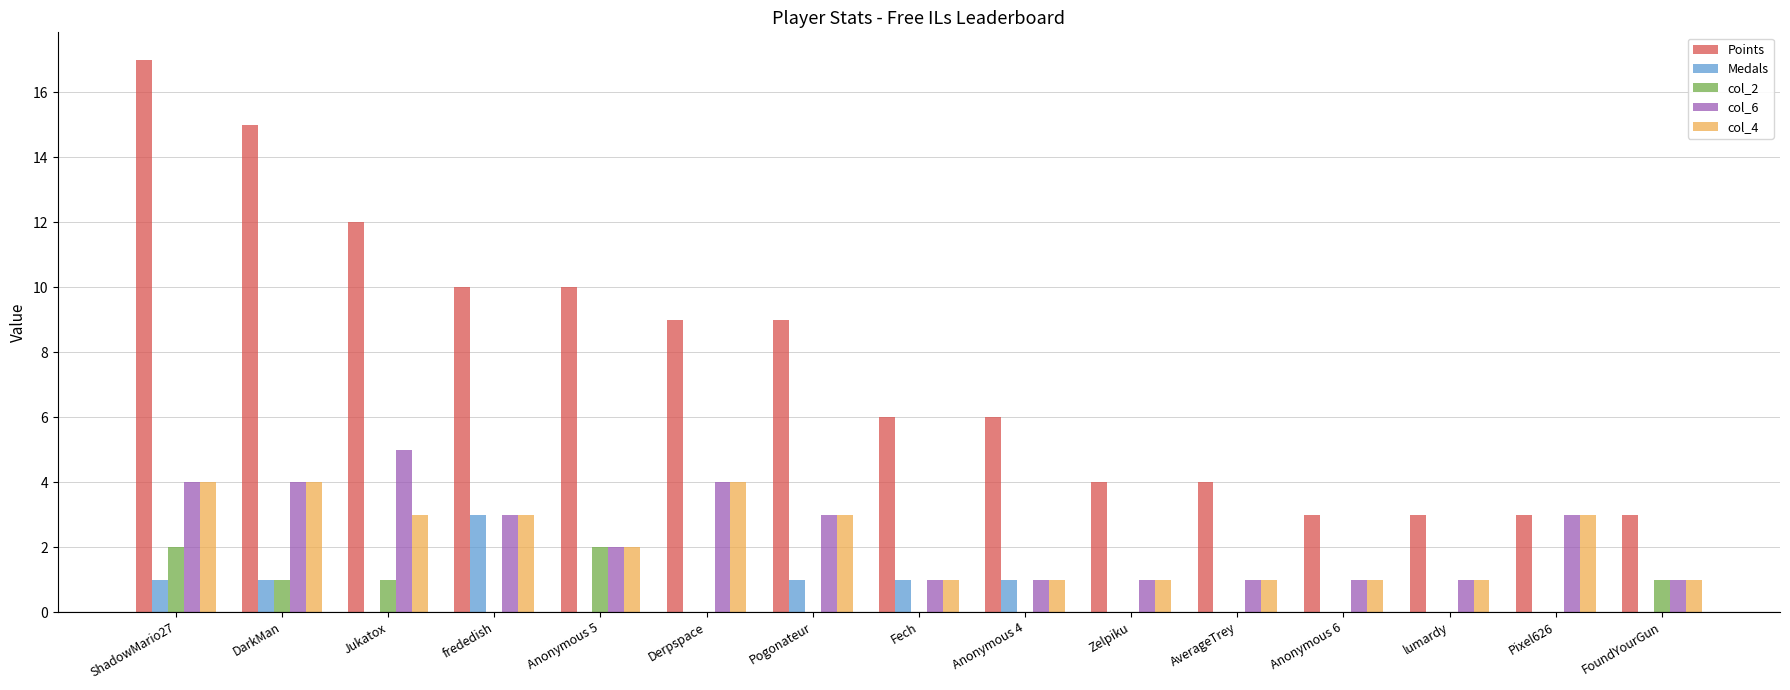

What is the approximate value of Medals at DarkMan?

1